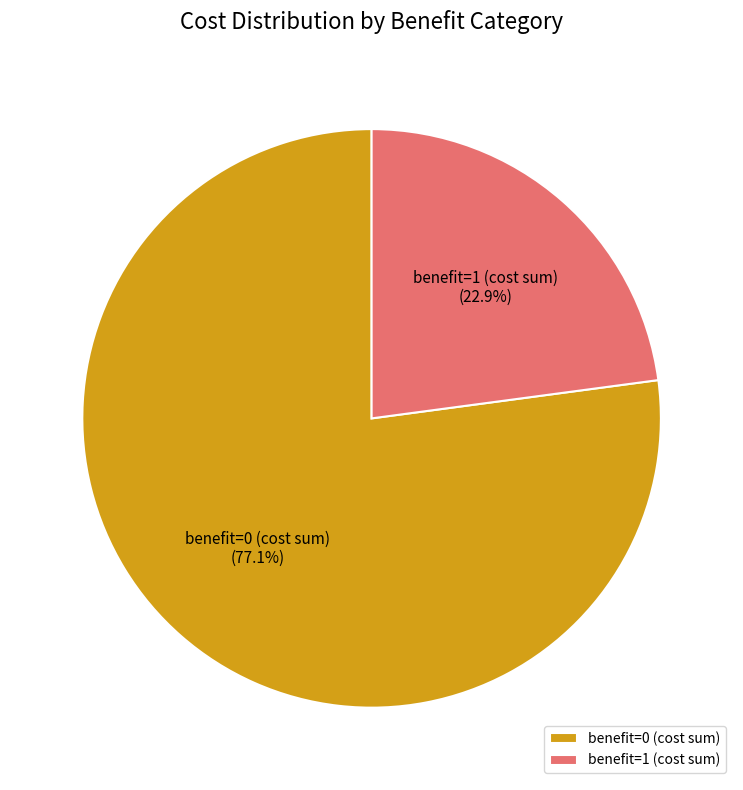

Which category has the smallest portion of the pie?

benefit=1 (cost sum)